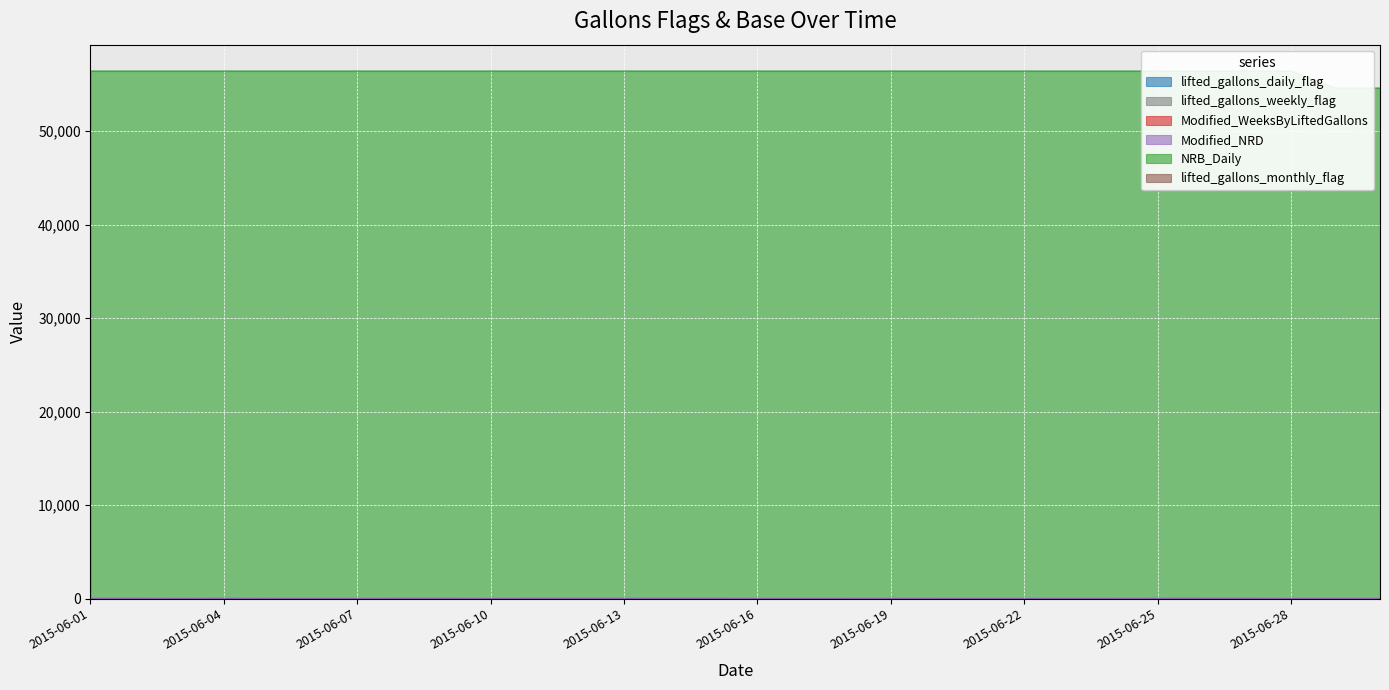

Which series has the largest total across all categories?

NRB_Daily